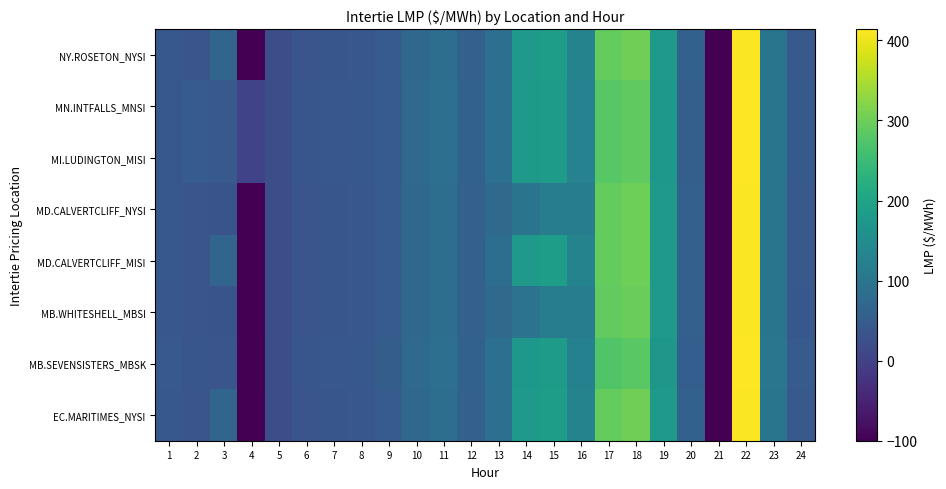

Which series changed the most between 8 and 24?

MB.SEVENSISTERS_MBSK